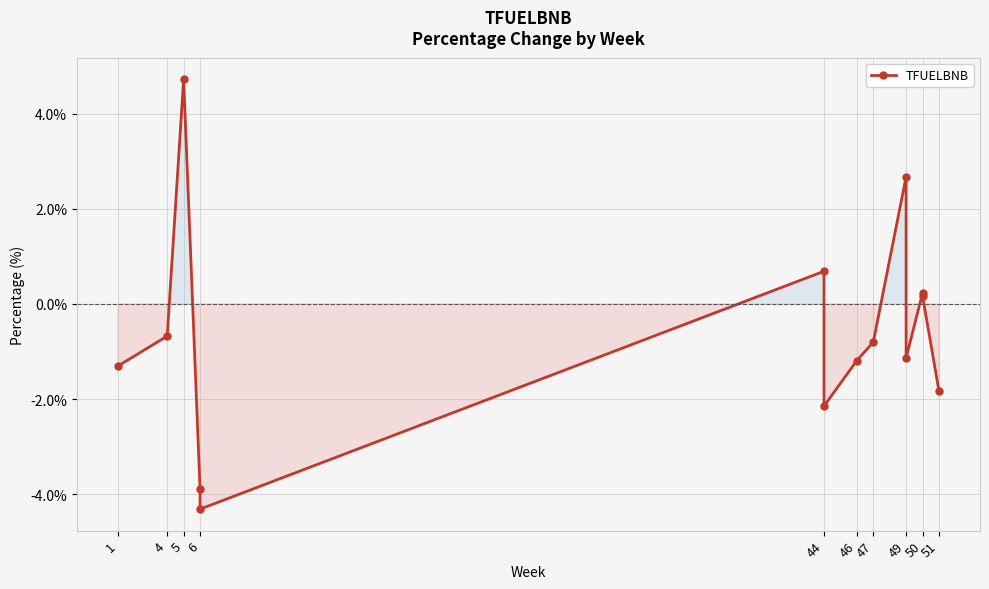

How many interior local peaks (higher than both neighbors) does the data have?

4